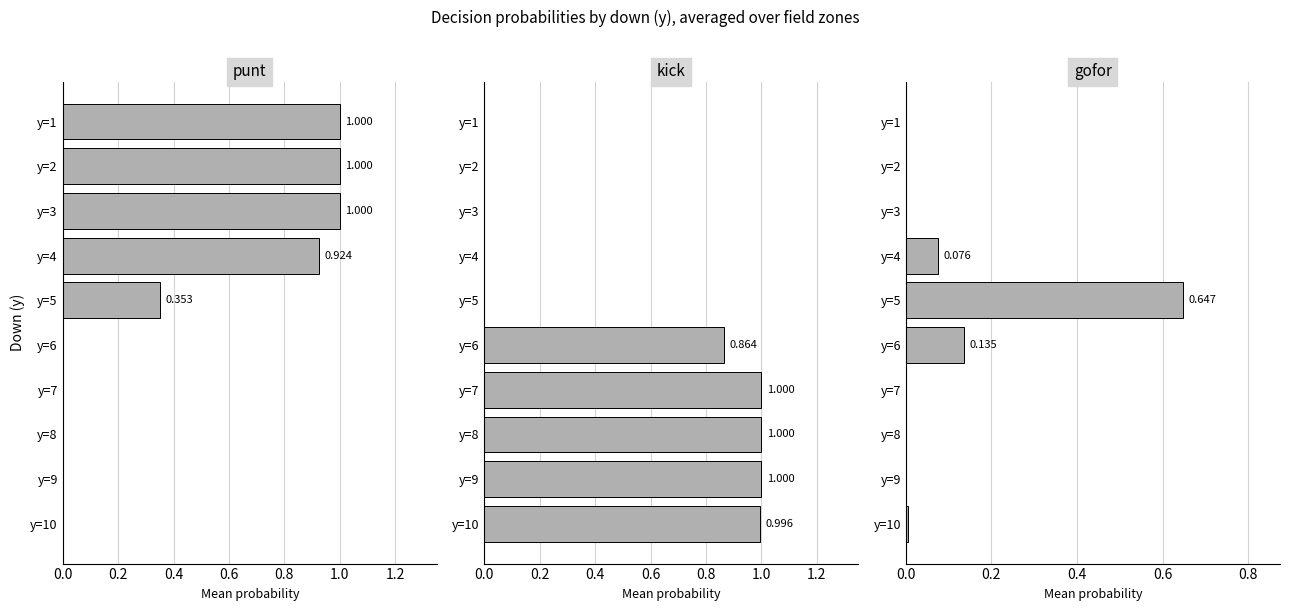

What is the sum of all kick values?

4.9